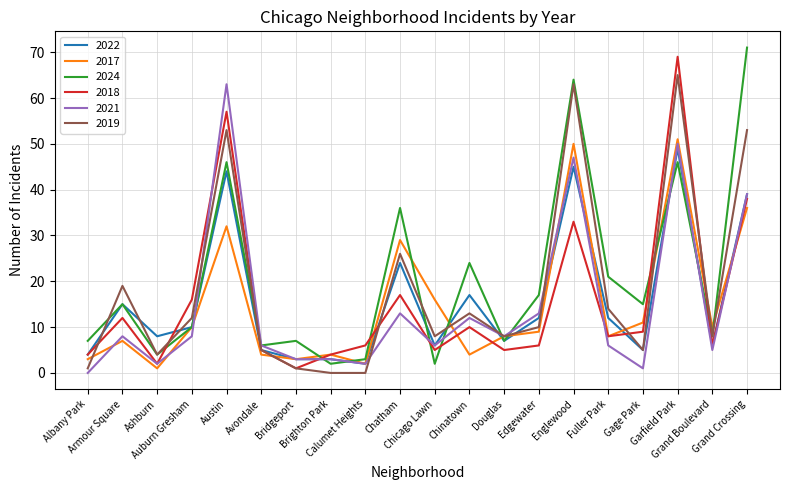

How many interior local peaks does the 2017 series have?

6